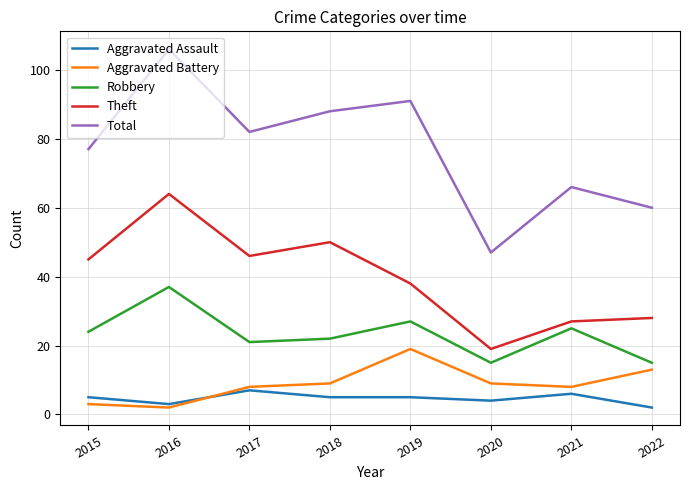

Which series has the largest range (max minus min)?

Total